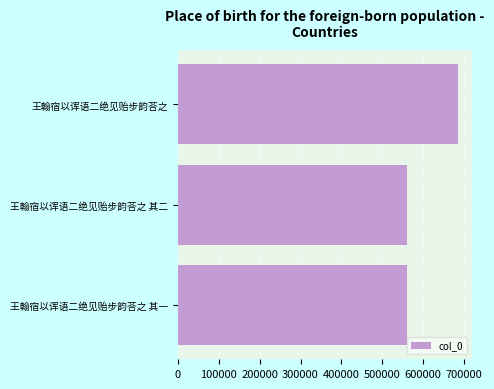

What is the label of the 1st bar from the bottom?

王翰宿以诨语二绝见贻步韵荅之 其一